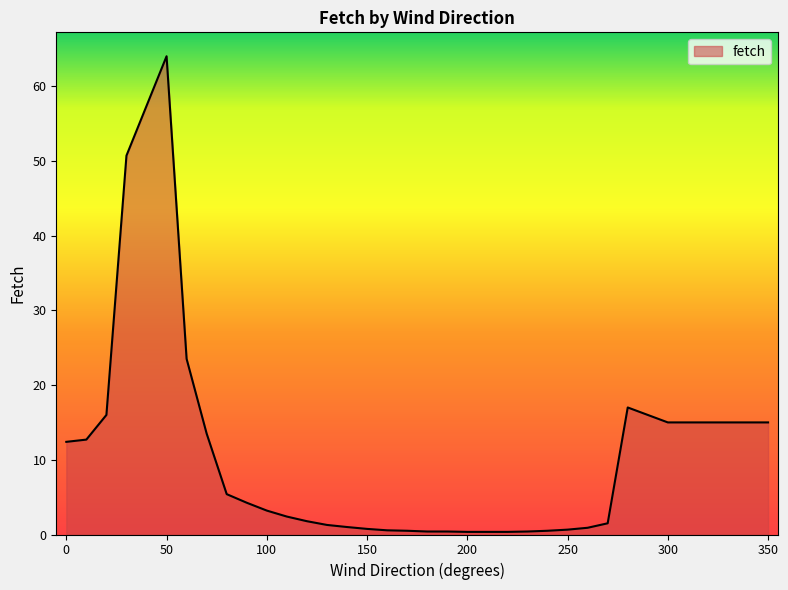

How many values are below 3?

17